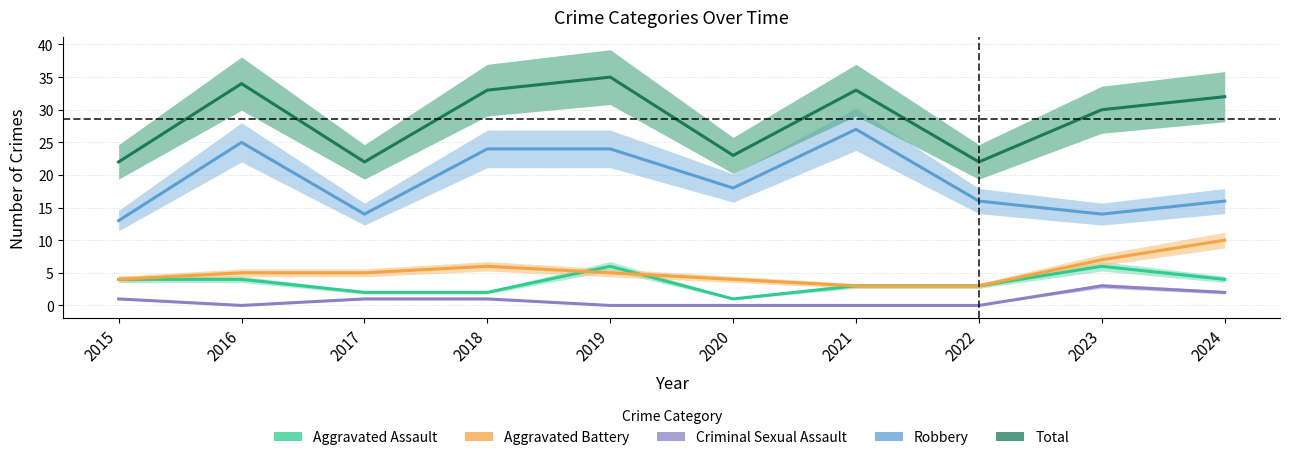

What is the difference between the maximum and minimum values in the Criminal Sexual Assault series?

3